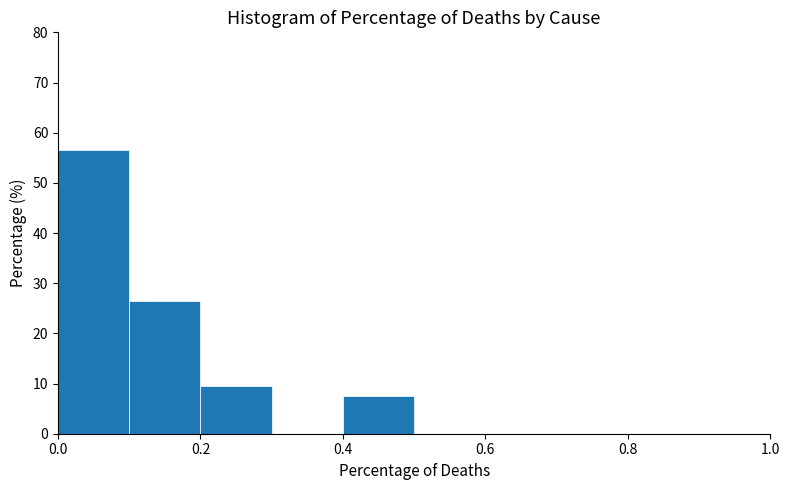

Reading left to right, list every bar in this chart as the range it spans on the x-axis followed by its height. The values are not printed on the chart, so give them approximately, as read against the axis.

0.0 to 0.1: 57
0.1 to 0.2: 26
0.2 to 0.3: 9
0.3 to 0.4: 0
0.4 to 0.5: 8
0.5 to 0.6: 0
0.6 to 0.7: 0
0.7 to 0.8: 0
0.8 to 0.9: 0
0.9 to 1.0: 0